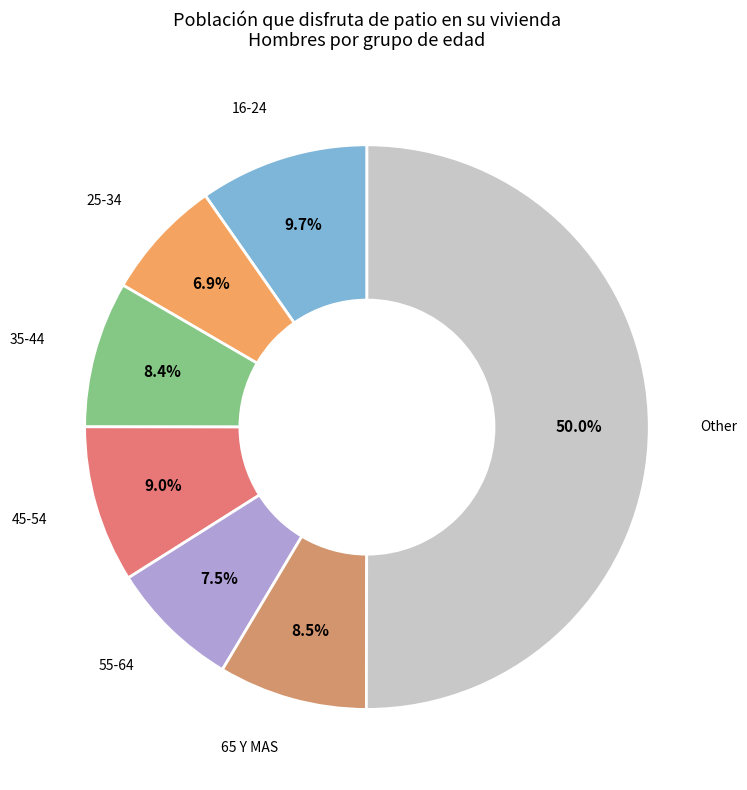

How many slices are in this pie chart?

7